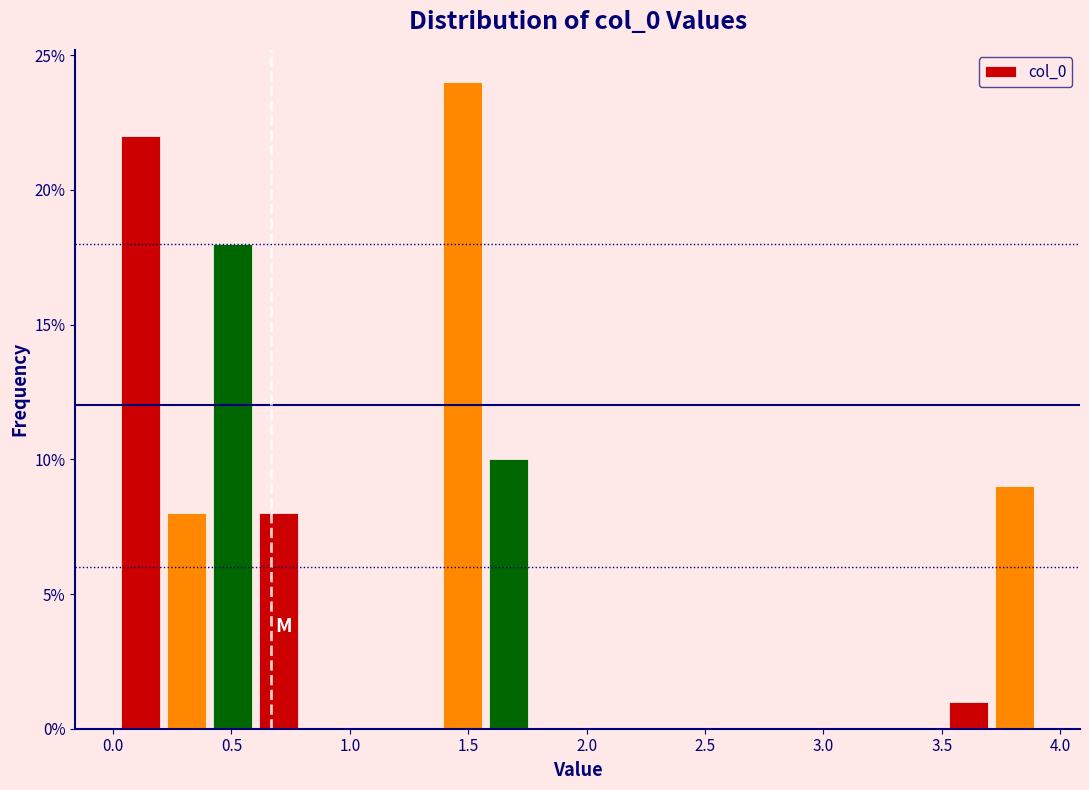

Around what value on the x-axis is the tallest bar? Give the approximate position of its centre, as read against the axis.

1.50